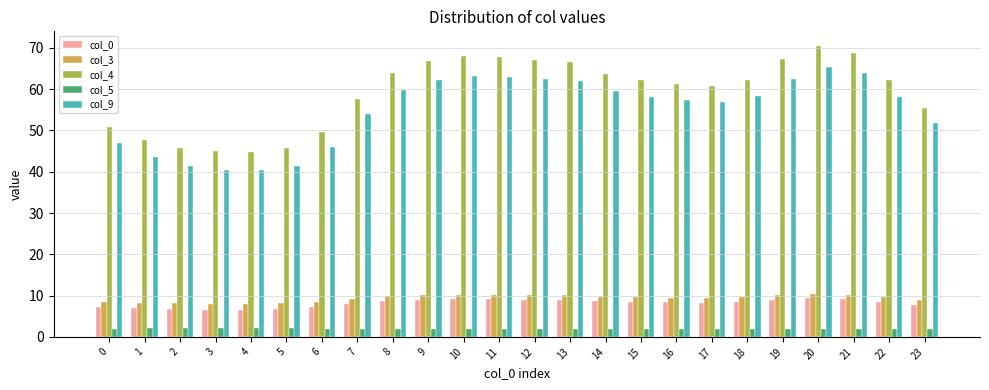

Which category has the highest value across all series?

20